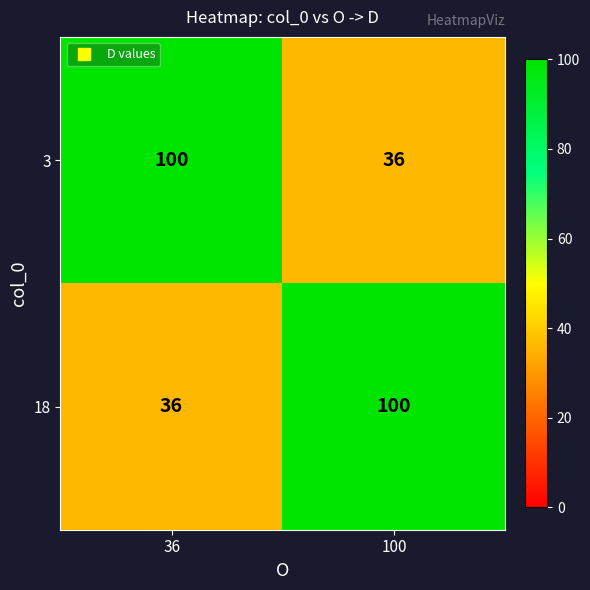

What is the approximate value of 3 at 36, to the nearest 10?

100